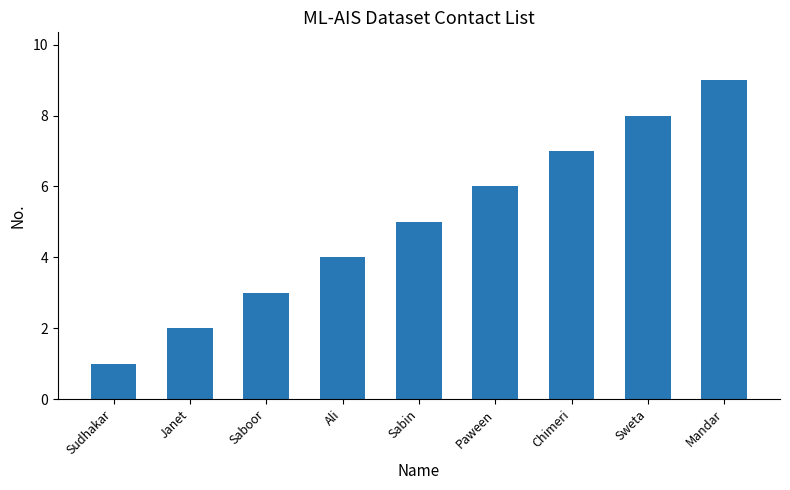

How many categories are shown in the chart?

9